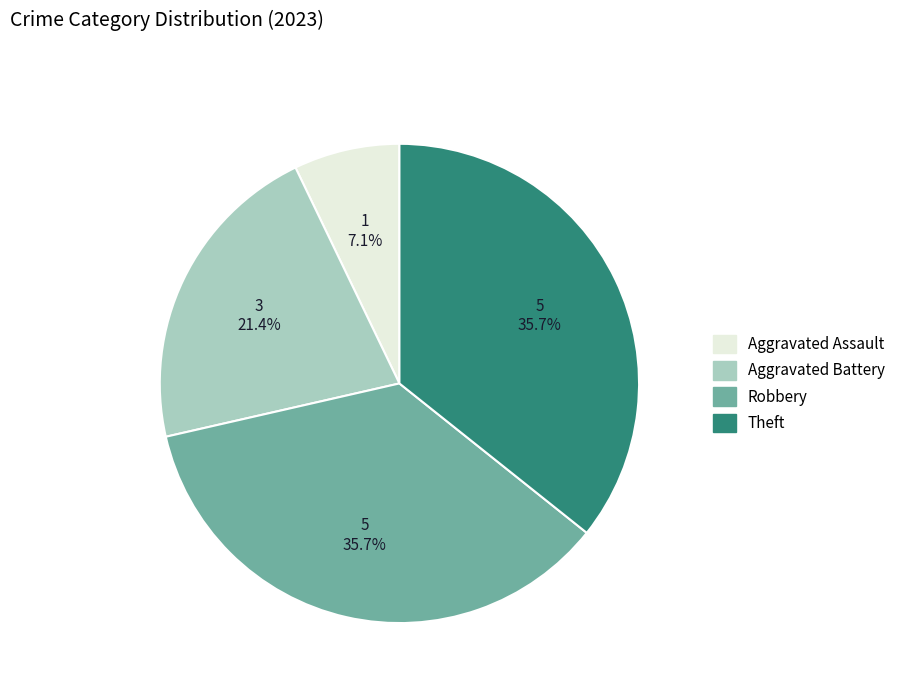

Is it true that Aggravated Assault is 7% of the pie?

True